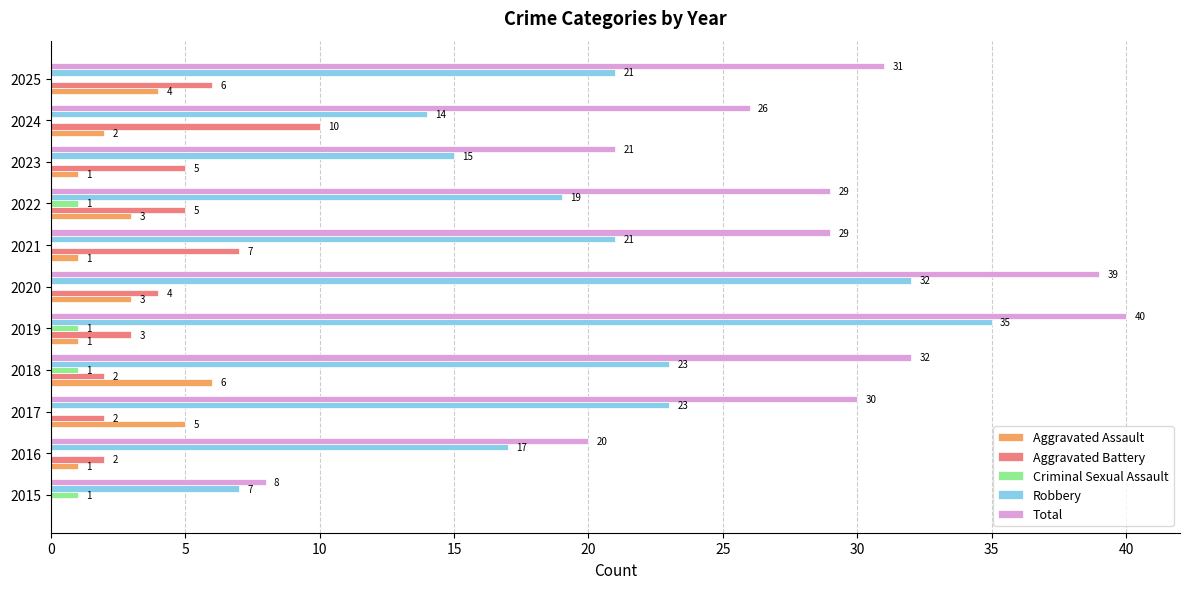

What is the average value of the Aggravated Battery series?

4